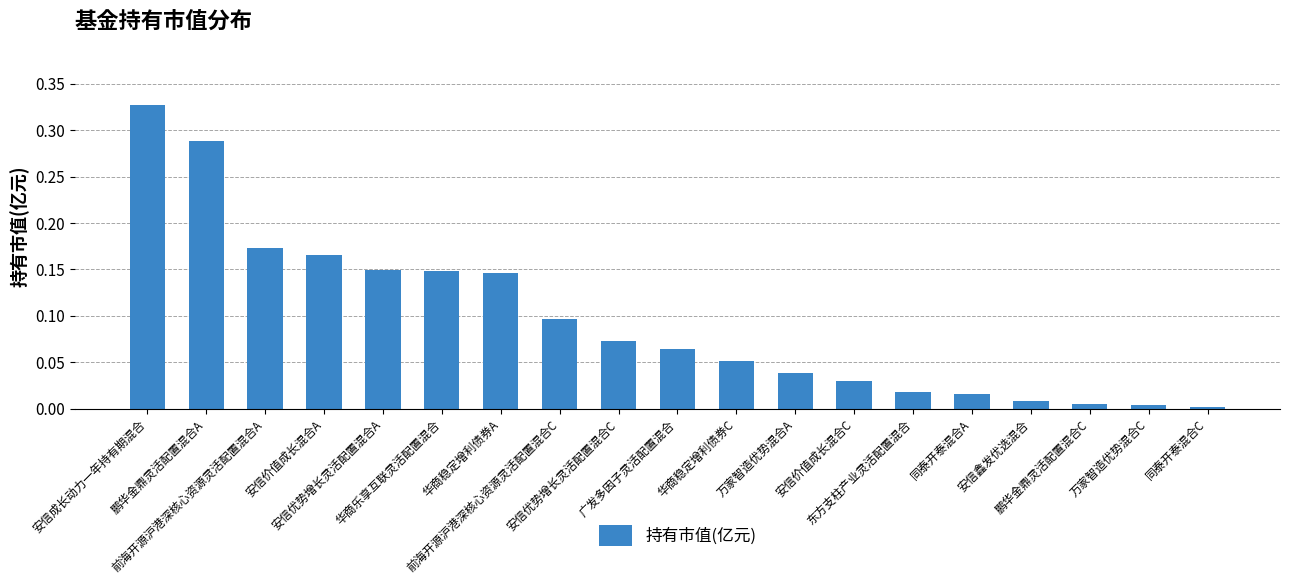

What is the sum of all values?

1.8